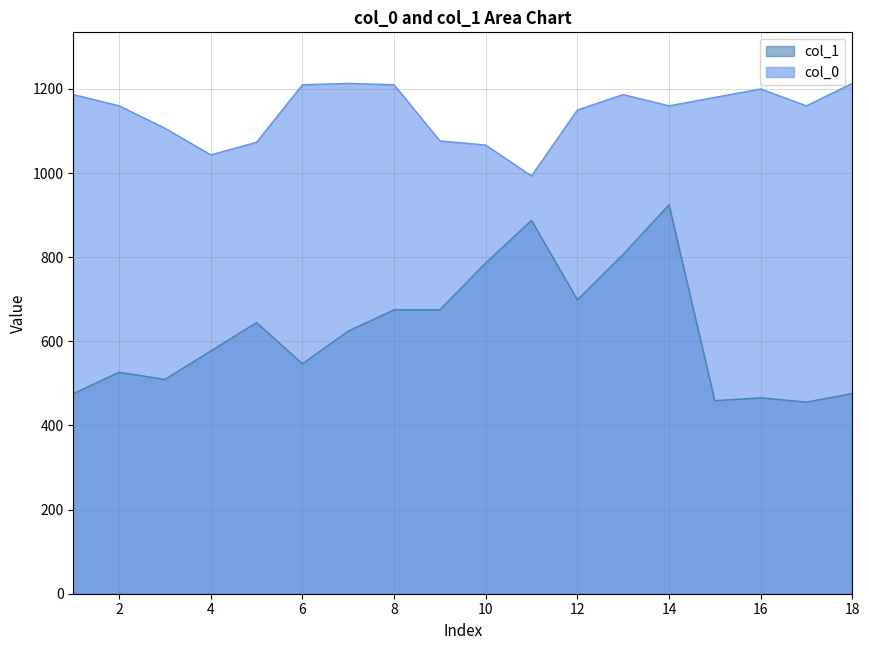

What is the lowest value of the col_1 series?

455.6